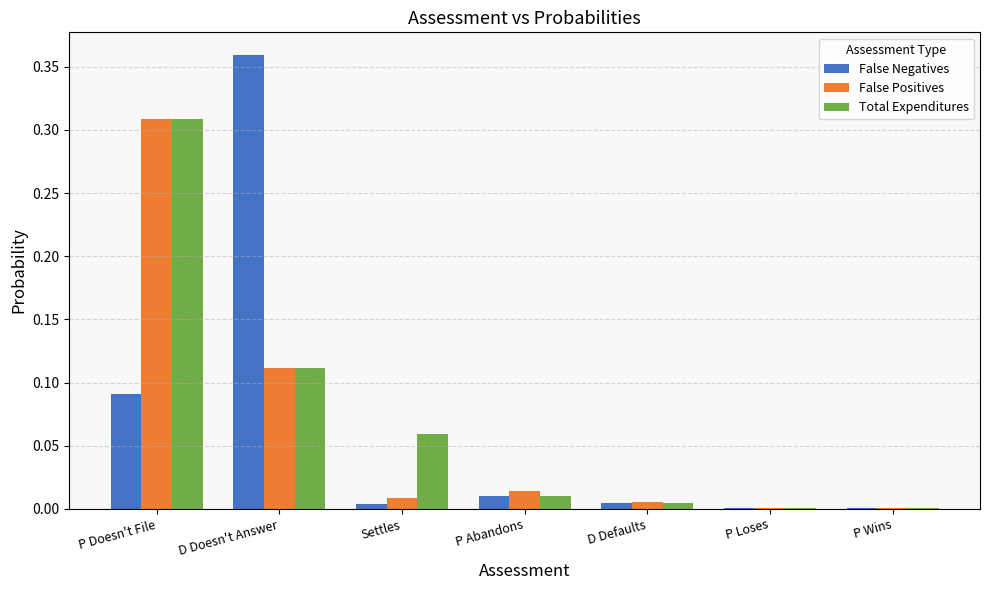

Which label corresponds to the largest value in the chart?

D Doesn't Answer